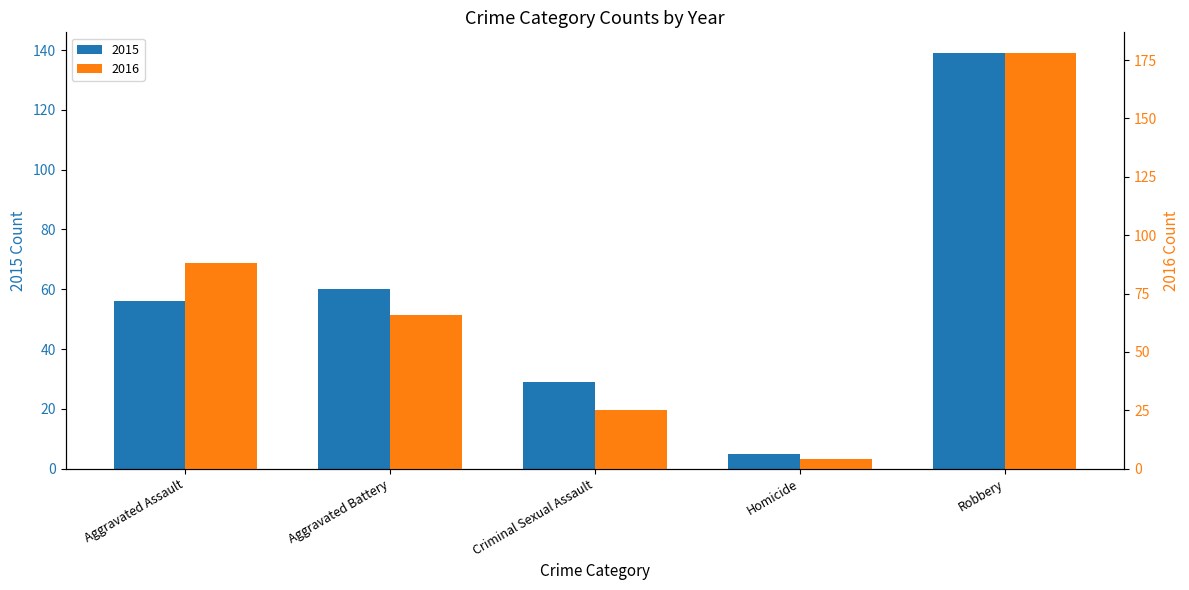

At Aggravated Assault, list the series in order from smallest to largest.

2015, 2016